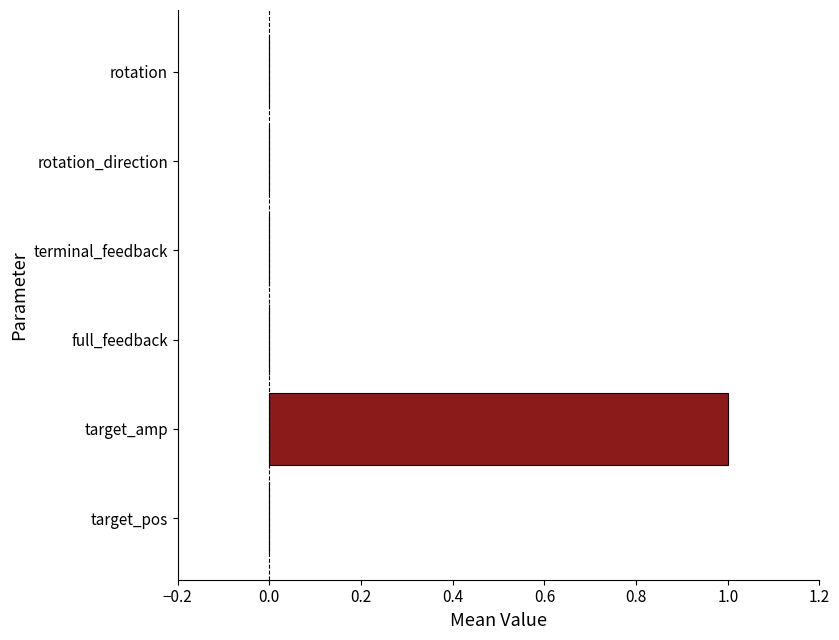

Reading bottom to top, list all the values displayed in this chart.

target_pos=0	target_amp=1	full_feedback=0	terminal_feedback=0	rotation_direction=0	rotation=0